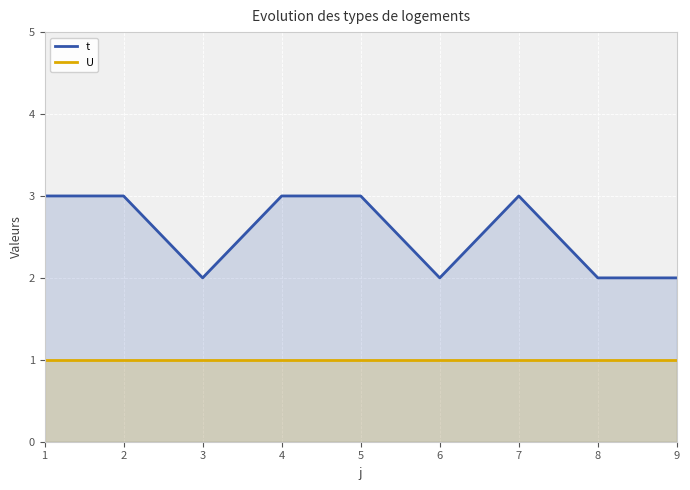

Reading left to right, what are all the values shown in this chart?

t: 1=3	2=3	3=2	4=3	5=3	6=2	7=3	8=2	9=2
U: 1=1	2=1	3=1	4=1	5=1	6=1	7=1	8=1	9=1